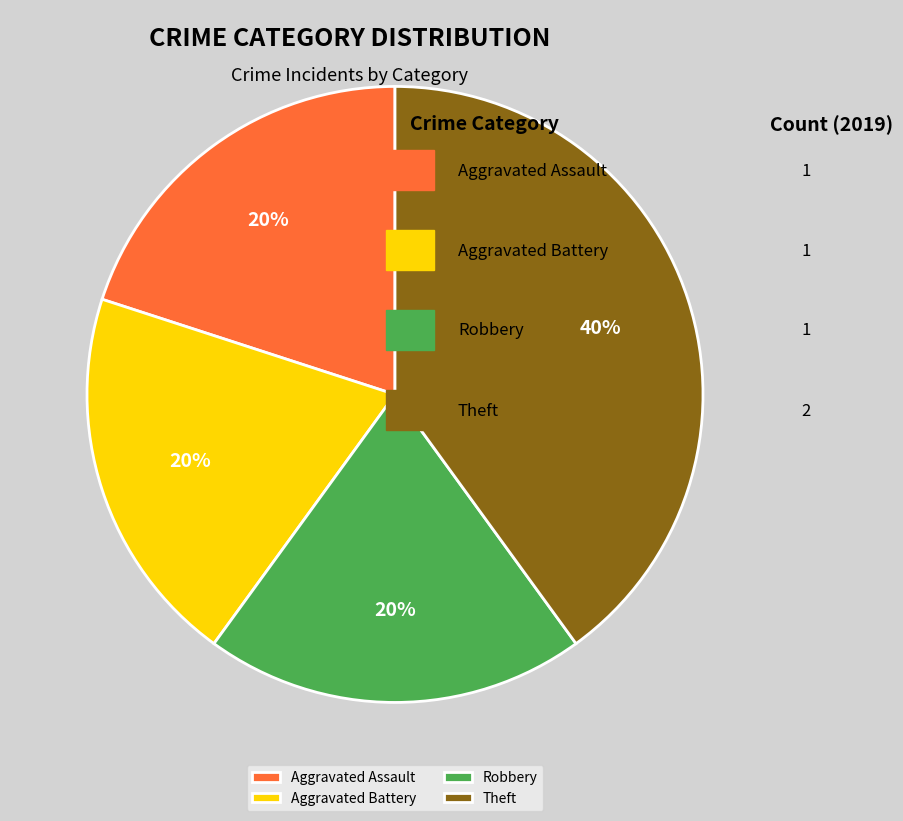

What percentage is the Robbery slice, to the nearest percent?

20%